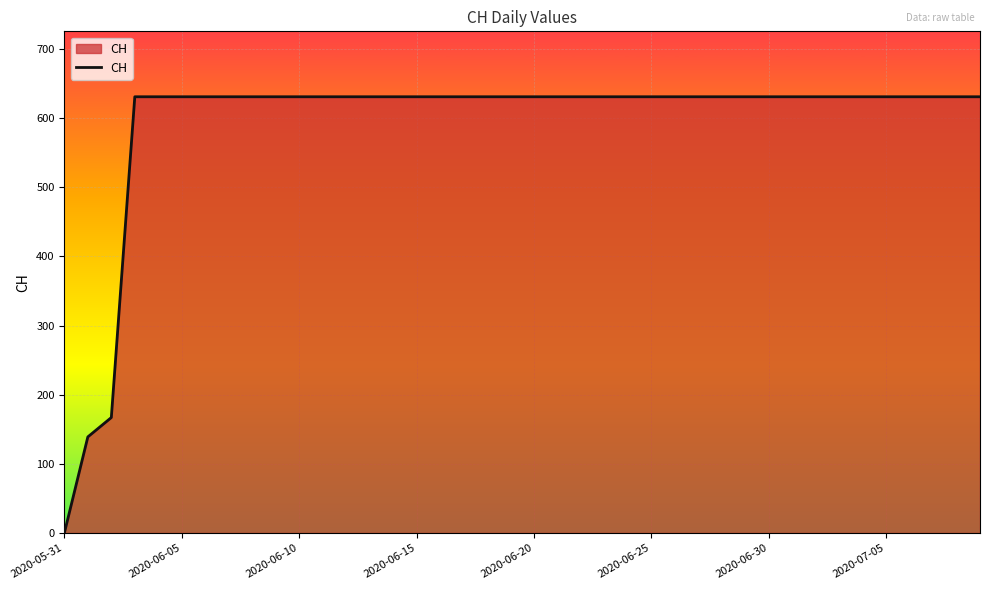

What is the maximum value shown in the chart?

631